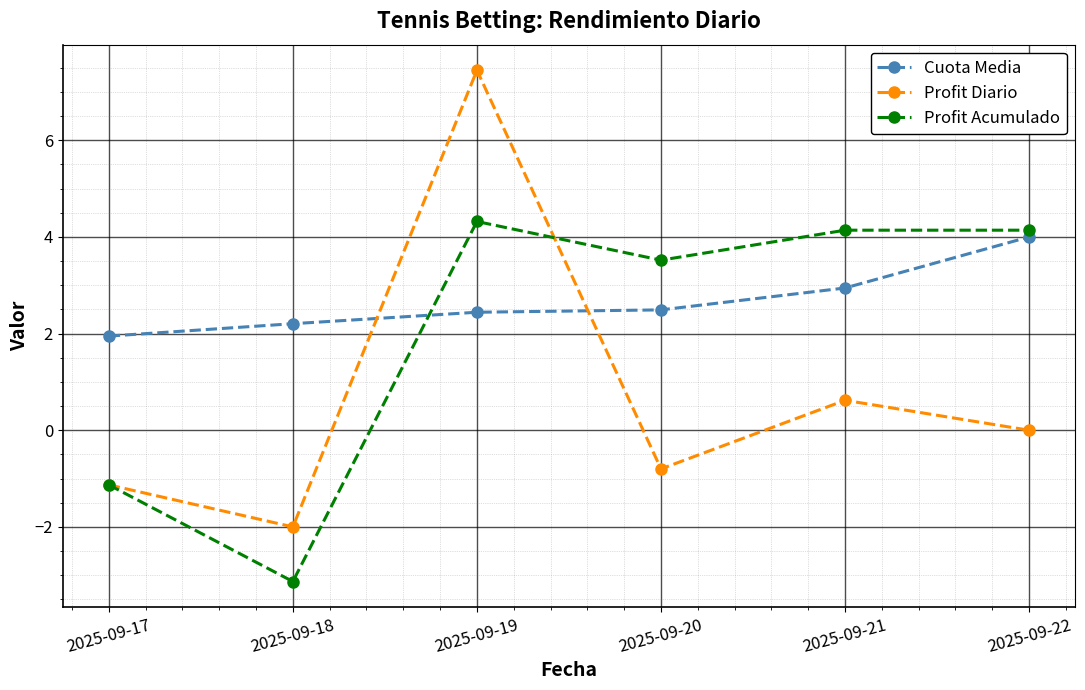

How many series are shown in this chart?

3